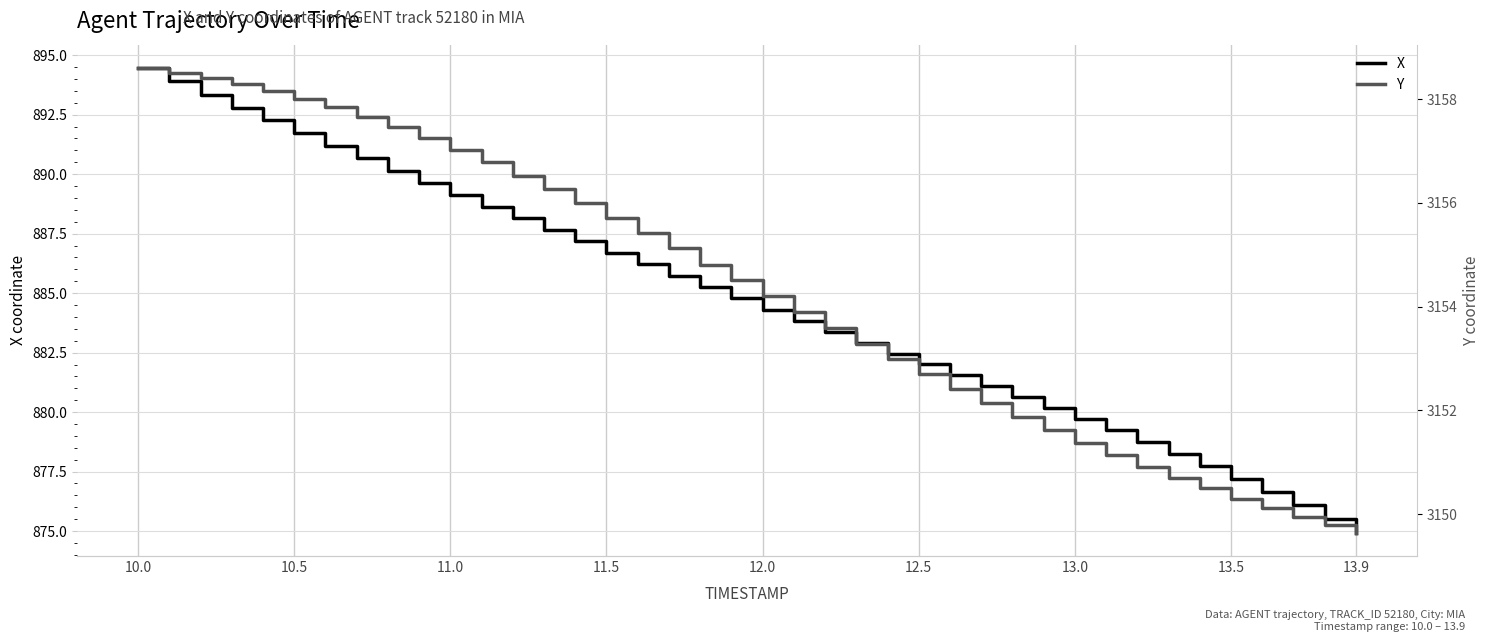

True or false: Y and X intersect in this chart.

False